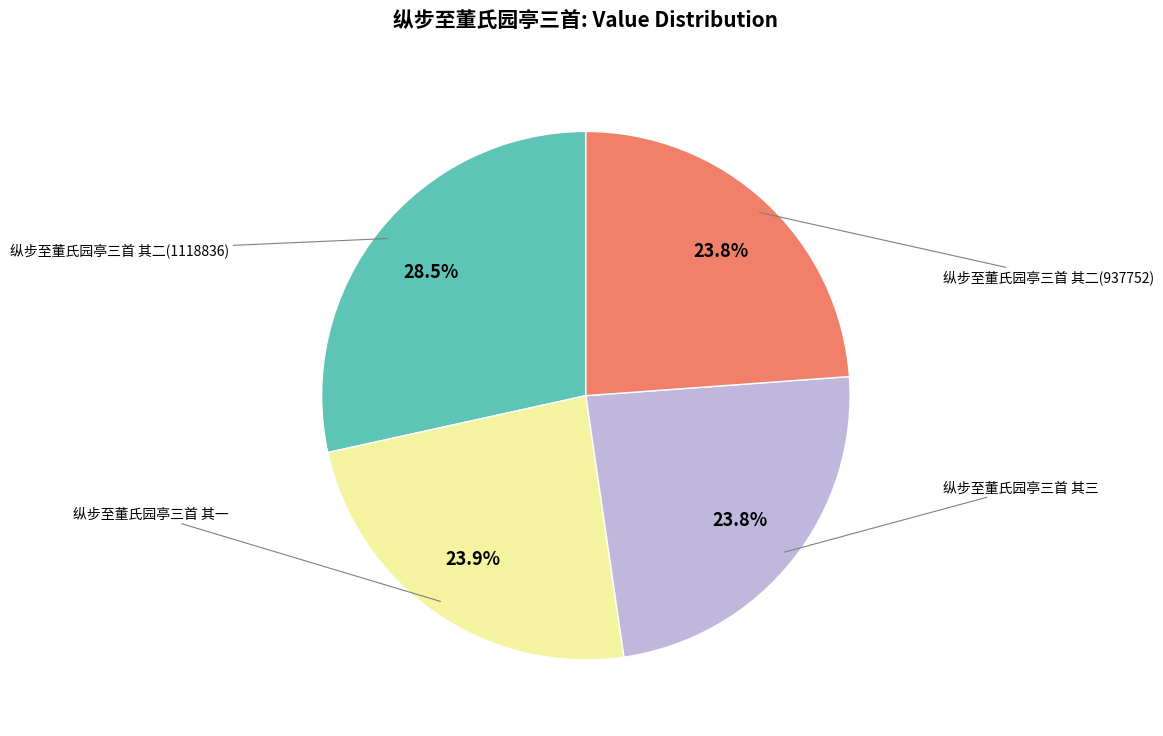

Does any single category account for the majority?

No